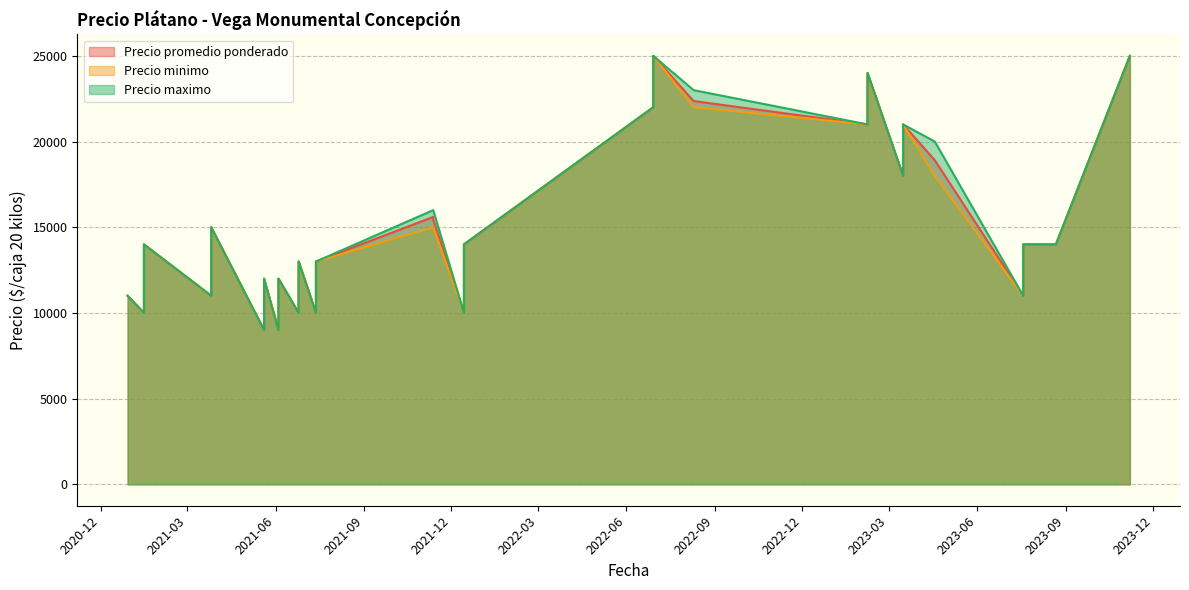

Is it true that Precio minimo equals 9000 at 2021-05-20?

True